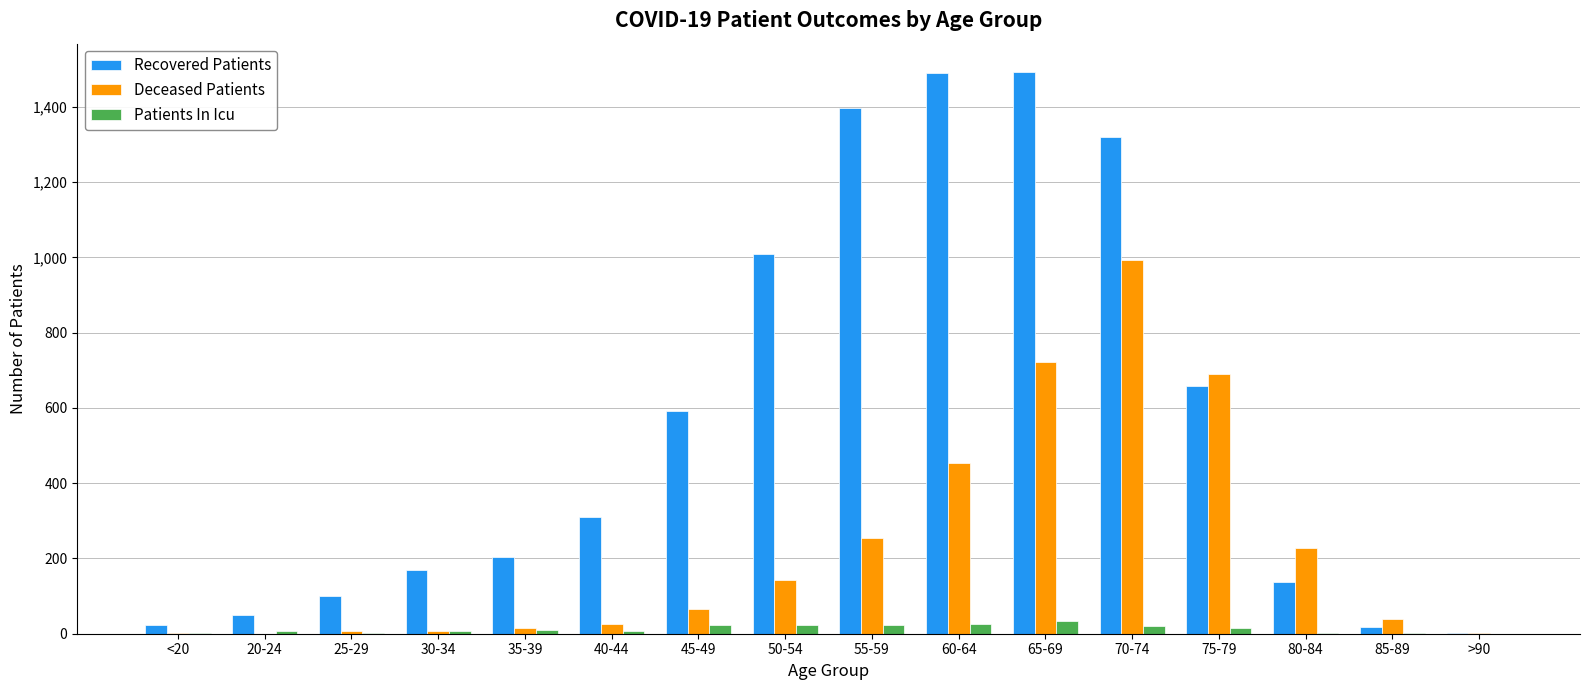

What is the greatest value displayed?

1493